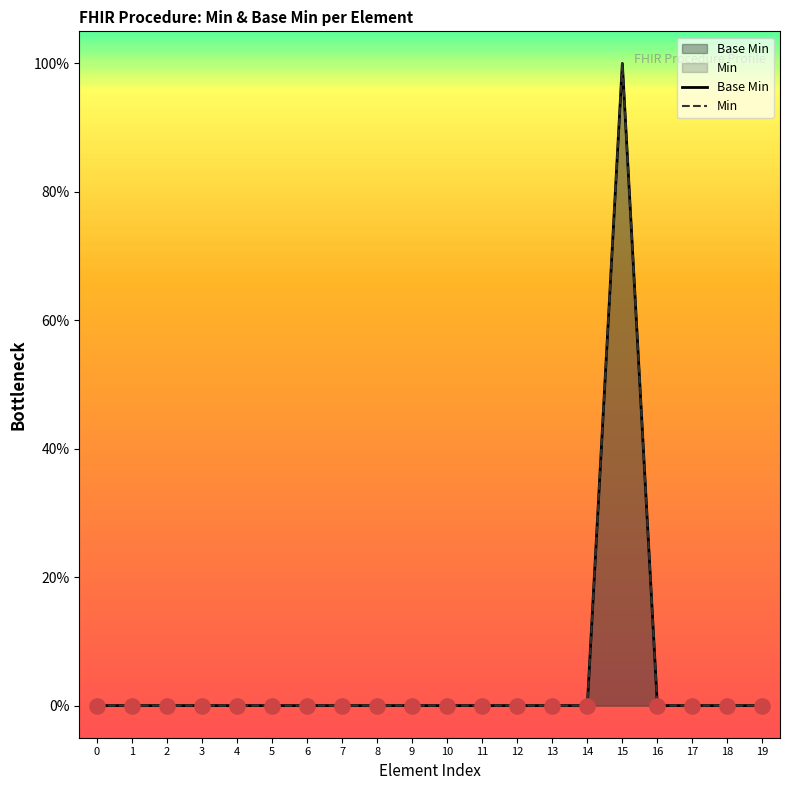

At which category is the sum across all series the highest?

15